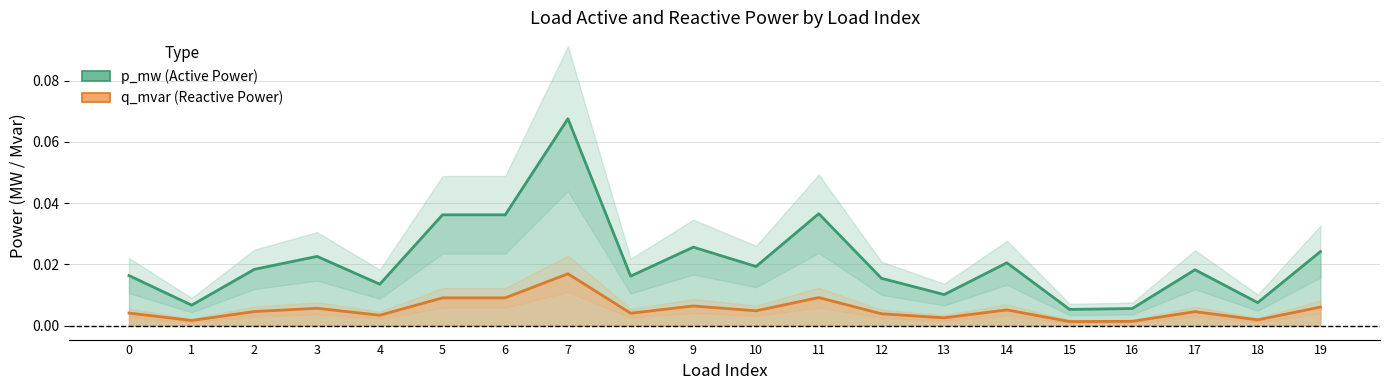

True or false: q_mvar and p_mw intersect in this chart.

False